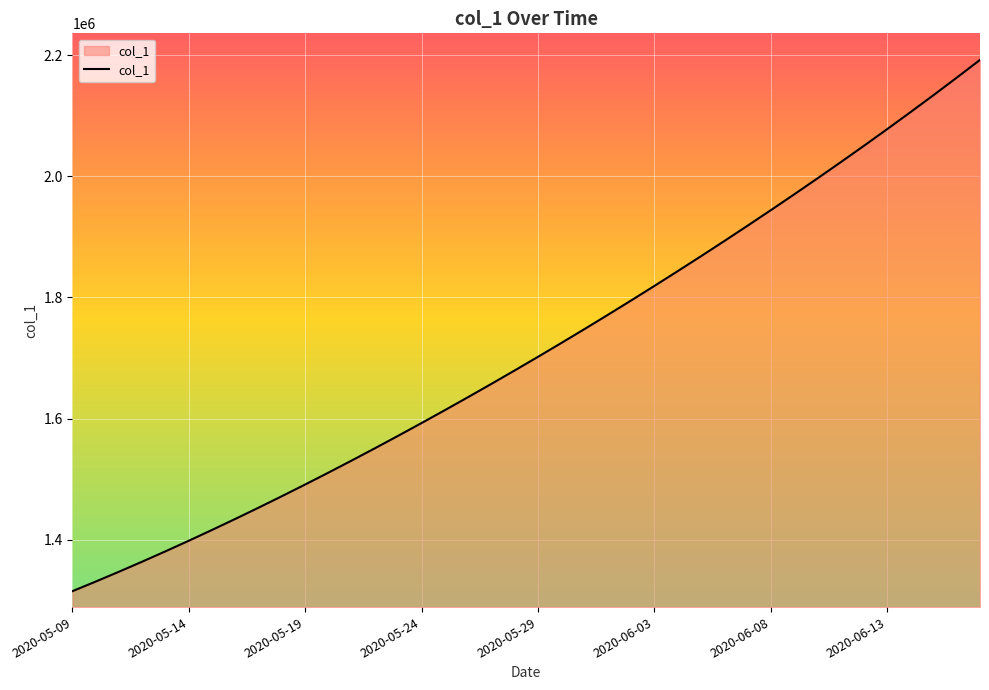

What is the minimum value shown in the chart?

1315099.0